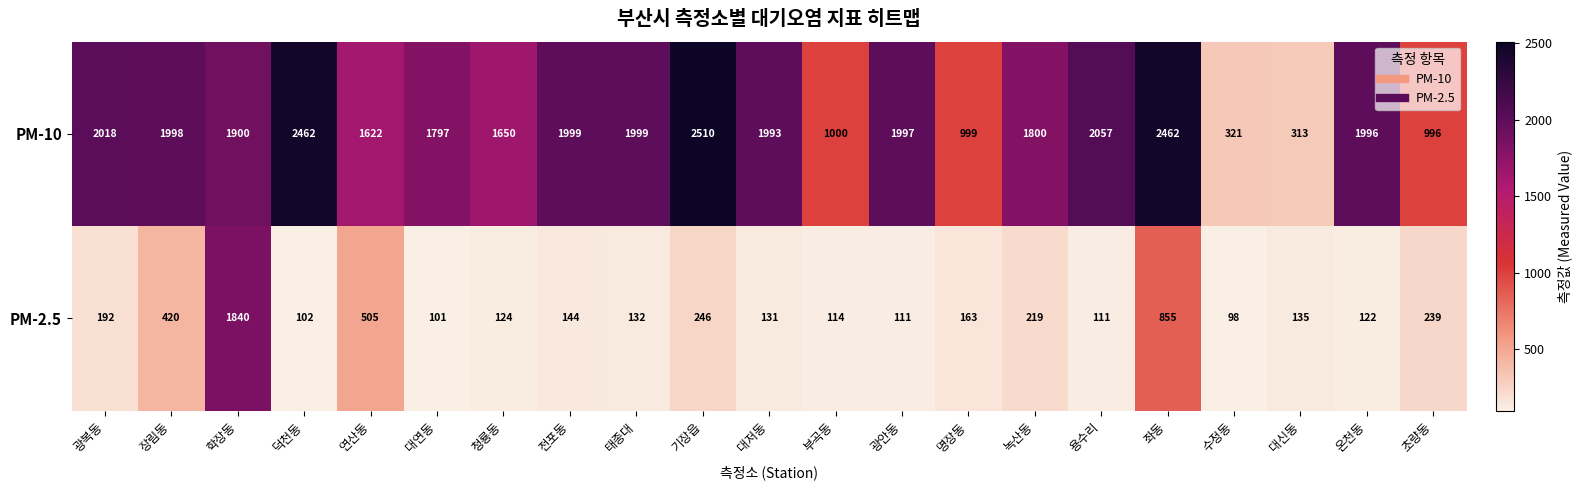

At which label is PM-10 closest to 1411?

연산동